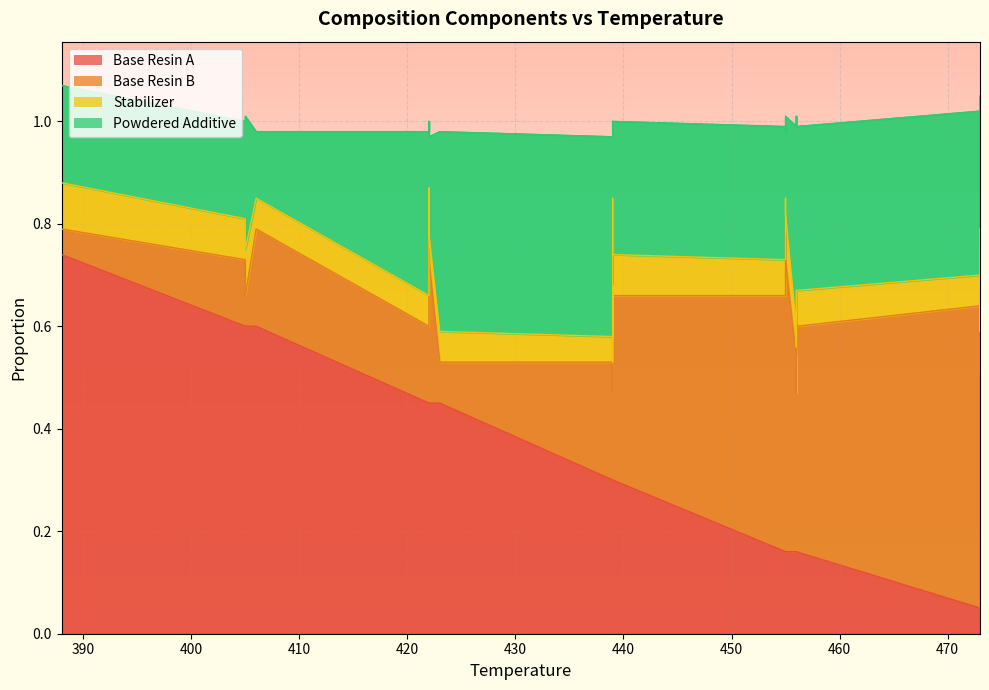

How many lines are shown in the chart?

4